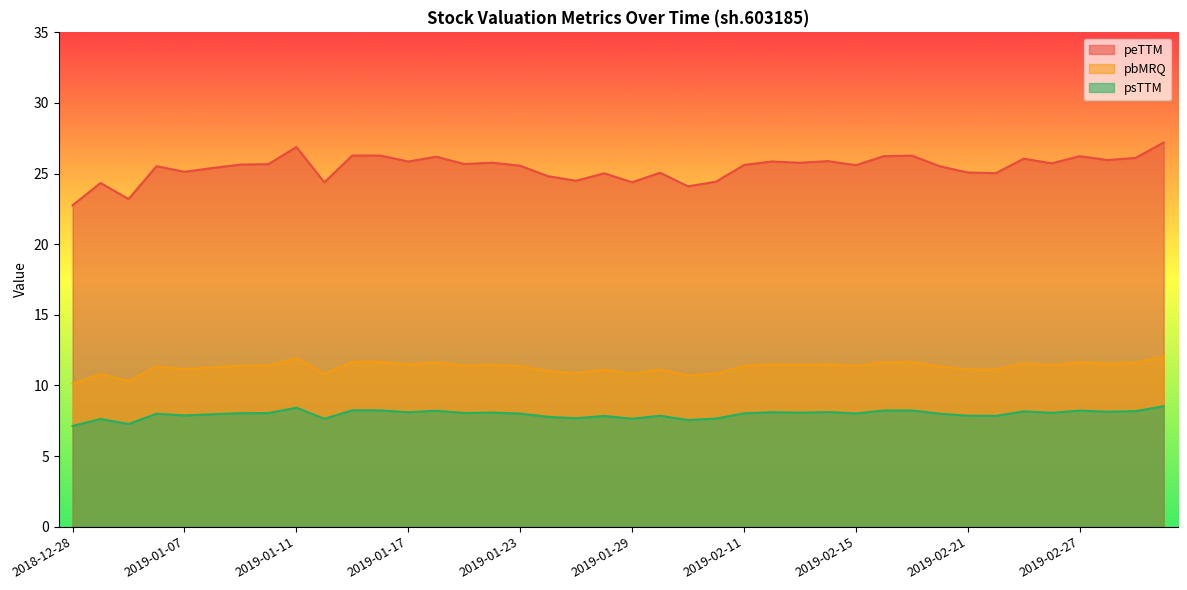

How many data points in pbMRQ are less than 11?

8